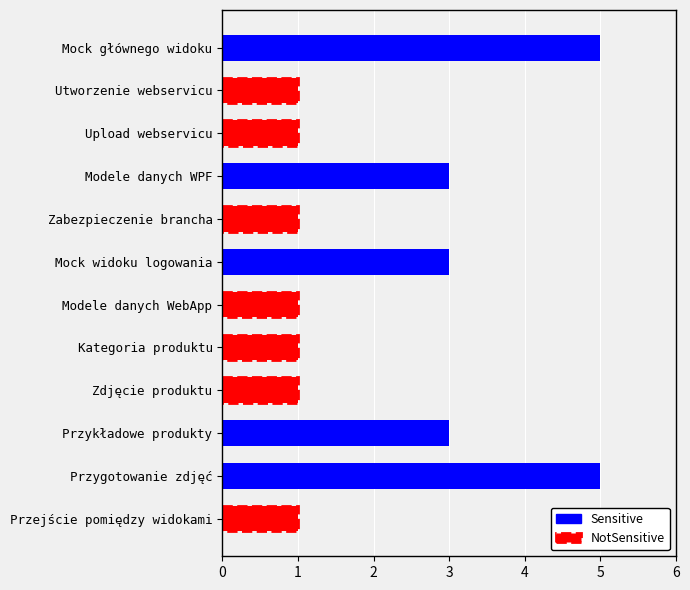

Reading left to right, list all the values displayed in this chart.

Mock głównego widoku=5	Utworzenie webservicu=1	Upload webservicu=1	Modele danych WPF=3	Zabezpieczenie brancha=1	Mock widoku logowania=3	Modele danych WebApp=1	Kategoria produktu=1	Zdjęcie produktu=1	Przykładowe produkty=3	Przygotowanie zdjęć=5	Przejście pomiędzy widokami=1